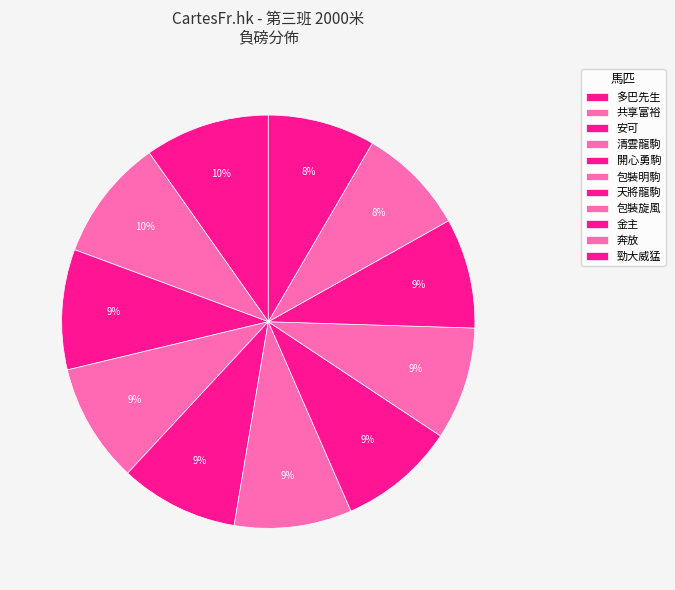

Count the number of slices in the pie.

11